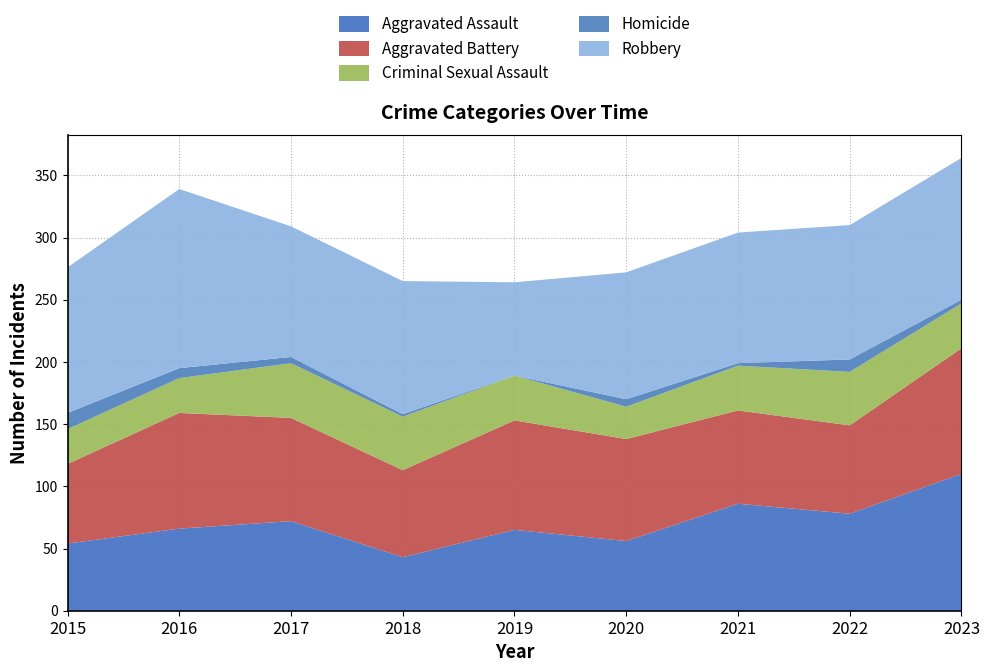

Reading left to right, transcribe all the data shown in this chart.

Aggravated Assault: 2015=54	2016=66	2017=72	2018=43	2019=65	2020=56	2021=86	2022=78	2023=110
Aggravated Battery: 2015=64	2016=93	2017=83	2018=70	2019=88	2020=82	2021=75	2022=71	2023=101
Criminal Sexual Assault: 2015=28	2016=28	2017=44	2018=43	2019=36	2020=26	2021=36	2022=43	2023=36
Homicide: 2015=13	2016=8	2017=5	2018=2	2019=0	2020=6	2021=2	2022=10	2023=3
Robbery: 2015=117	2016=144	2017=105	2018=107	2019=75	2020=102	2021=105	2022=108	2023=114